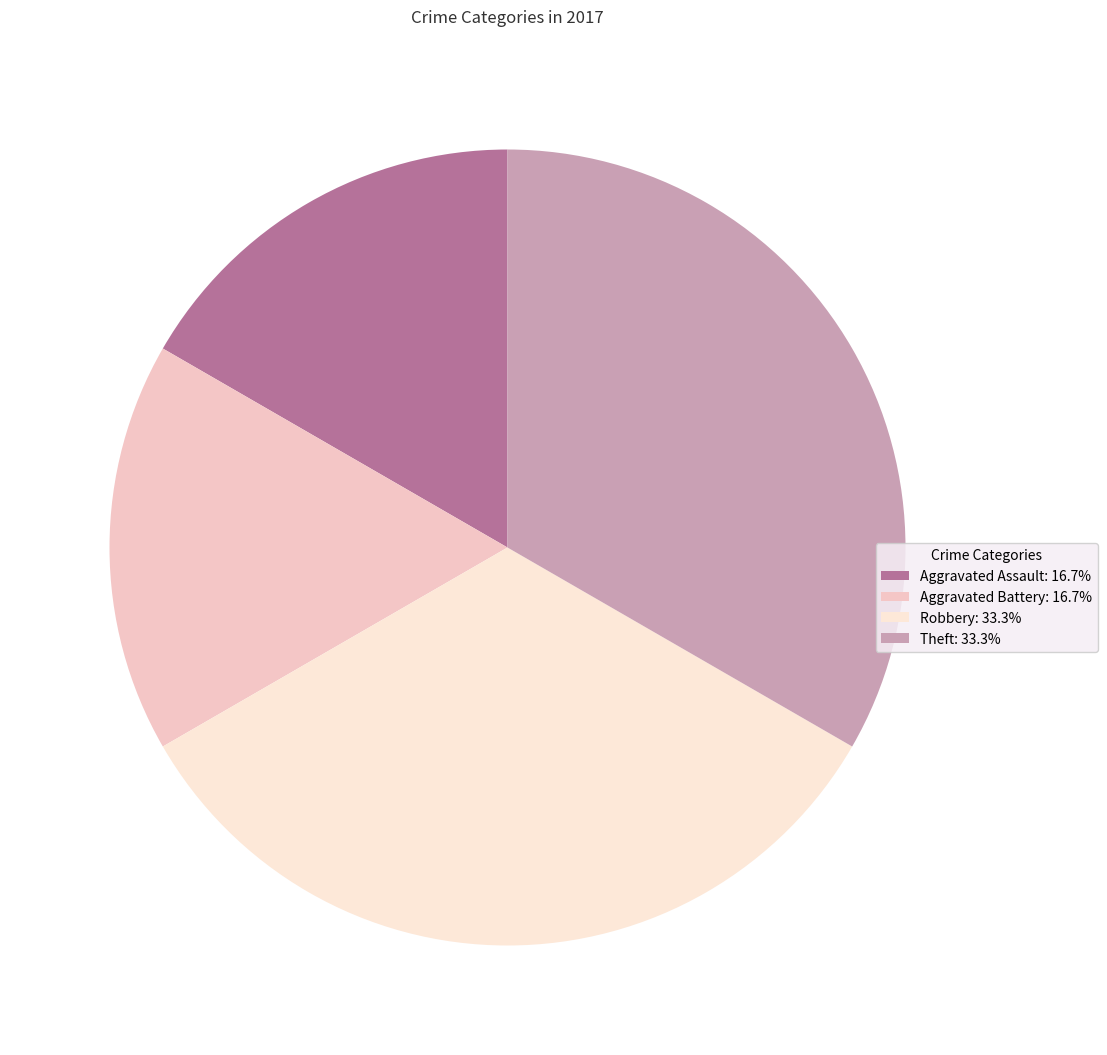

What percentage is the Aggravated Assault slice, to the nearest percent?

17%